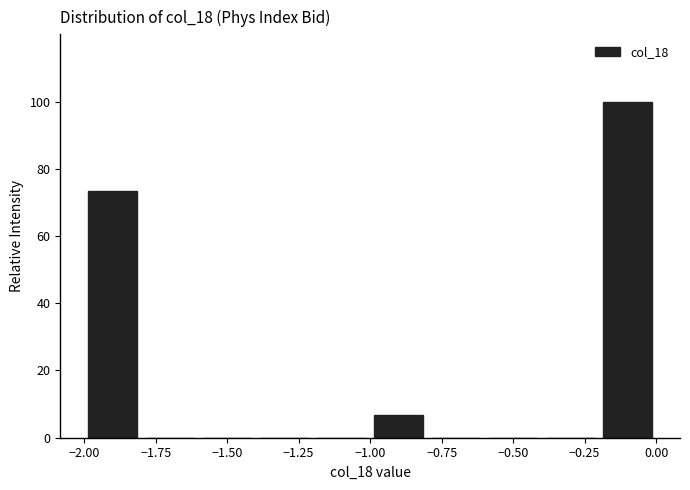

Reading left to right, list every bar in this chart as the range it spans on the x-axis followed by its height. The values are not printed on the chart, so give them approximately, as read against the axis.

-2.0 to -1.8: 74
-1.8 to -1.6: 0
-1.6 to -1.4: 0
-1.4 to -1.2: 0
-1.2 to -1.0: 0
-1.0 to -0.8: 6
-0.8 to -0.6: 0
-0.6 to -0.4: 0
-0.4 to -0.2: 0
-0.2 to 0.0: 100